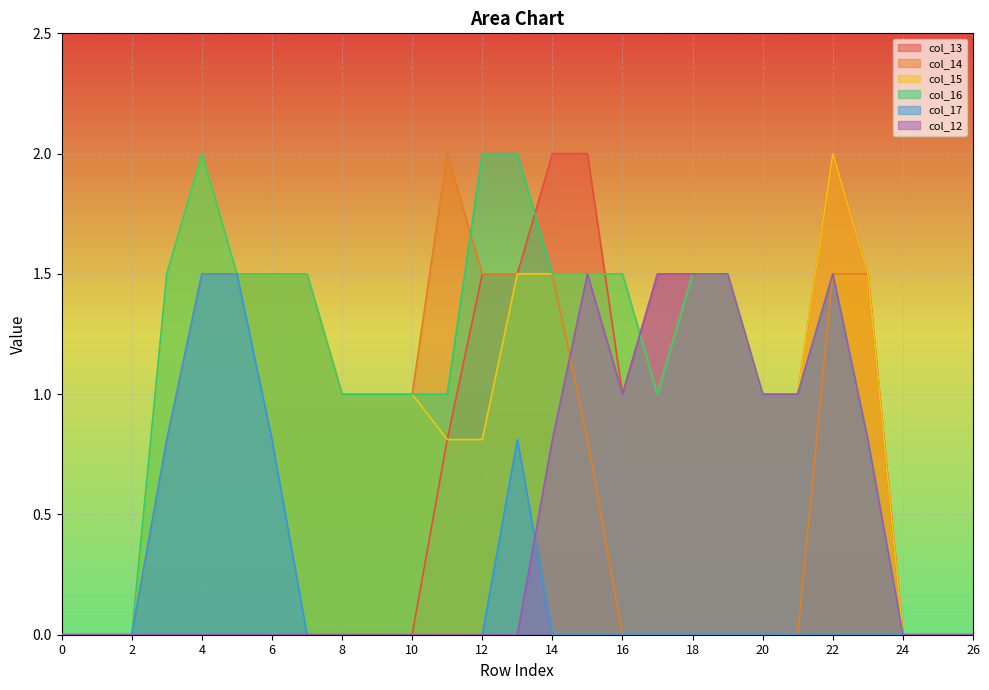

Is the value of col_13 at 24 greater than the value of col_16 at 26?

No